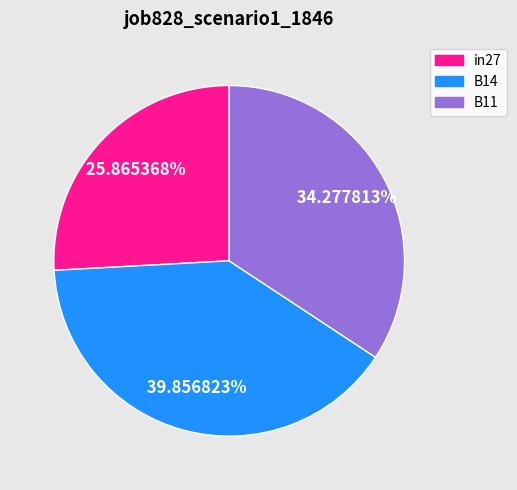

To the nearest percent, what is the difference between the largest and smallest slice percentages?

14%